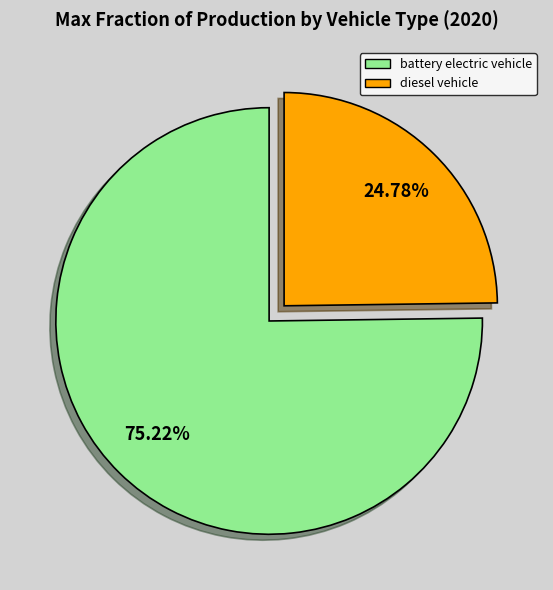

Does any single category account for the majority?

Yes